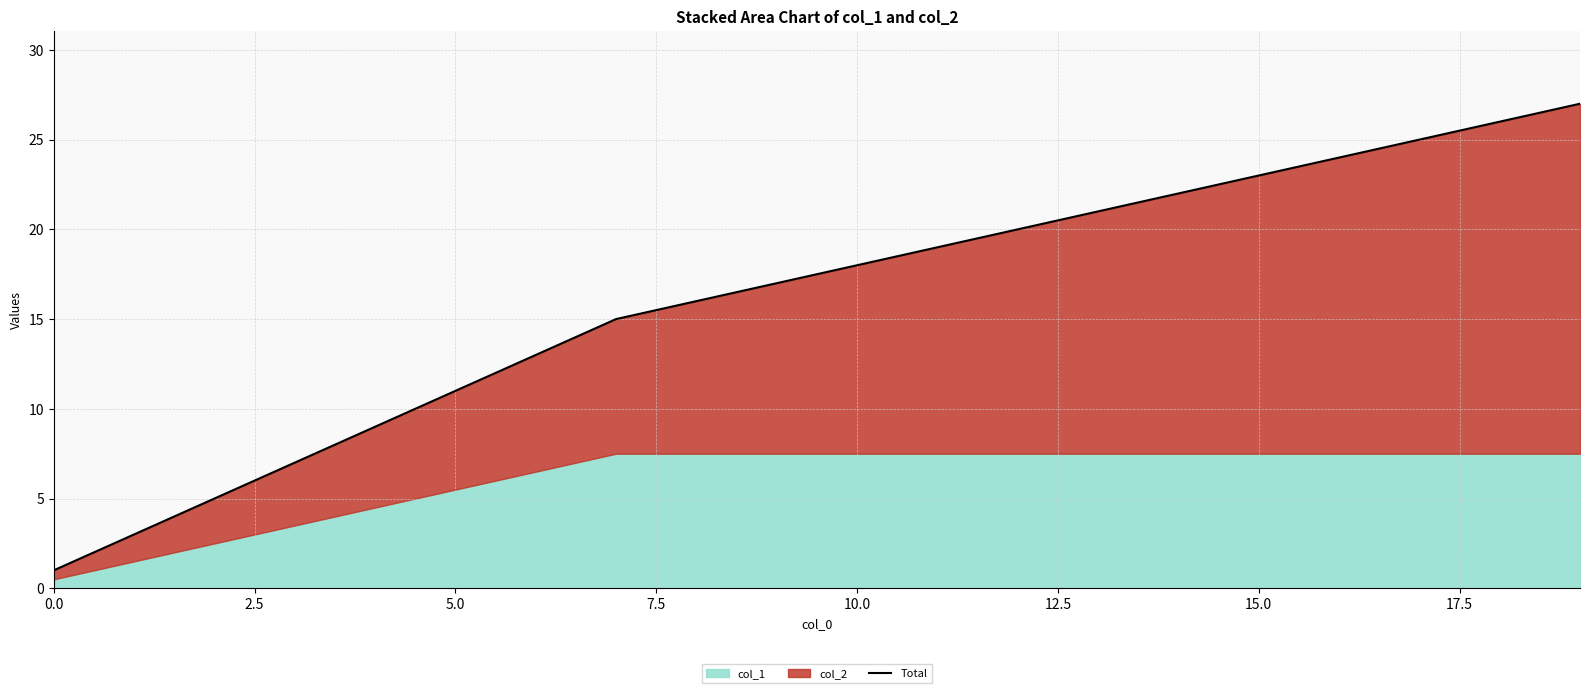

What position from the right is 10.0?

16